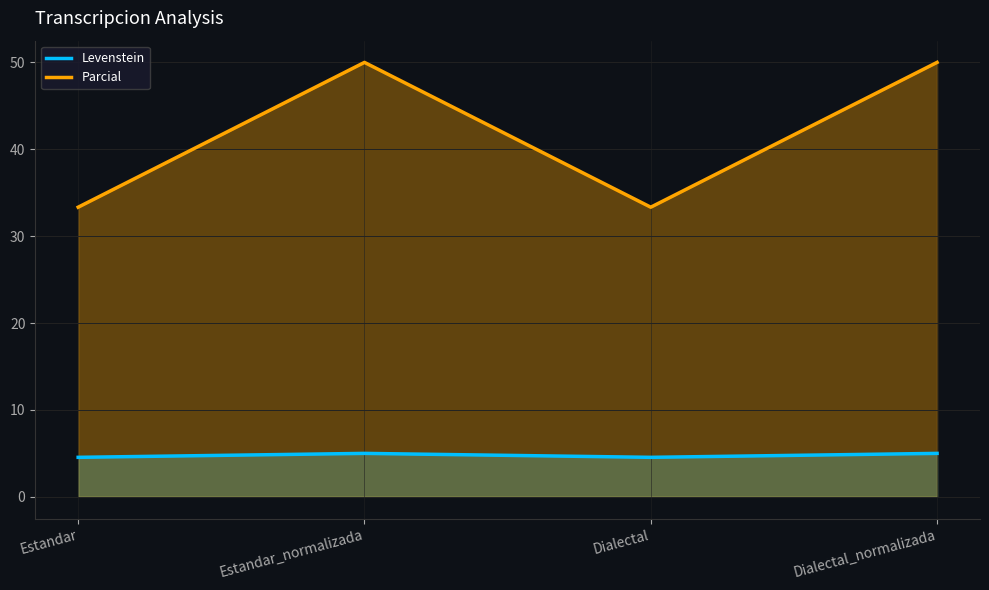

Which series has the widest spread of values?

Parcial